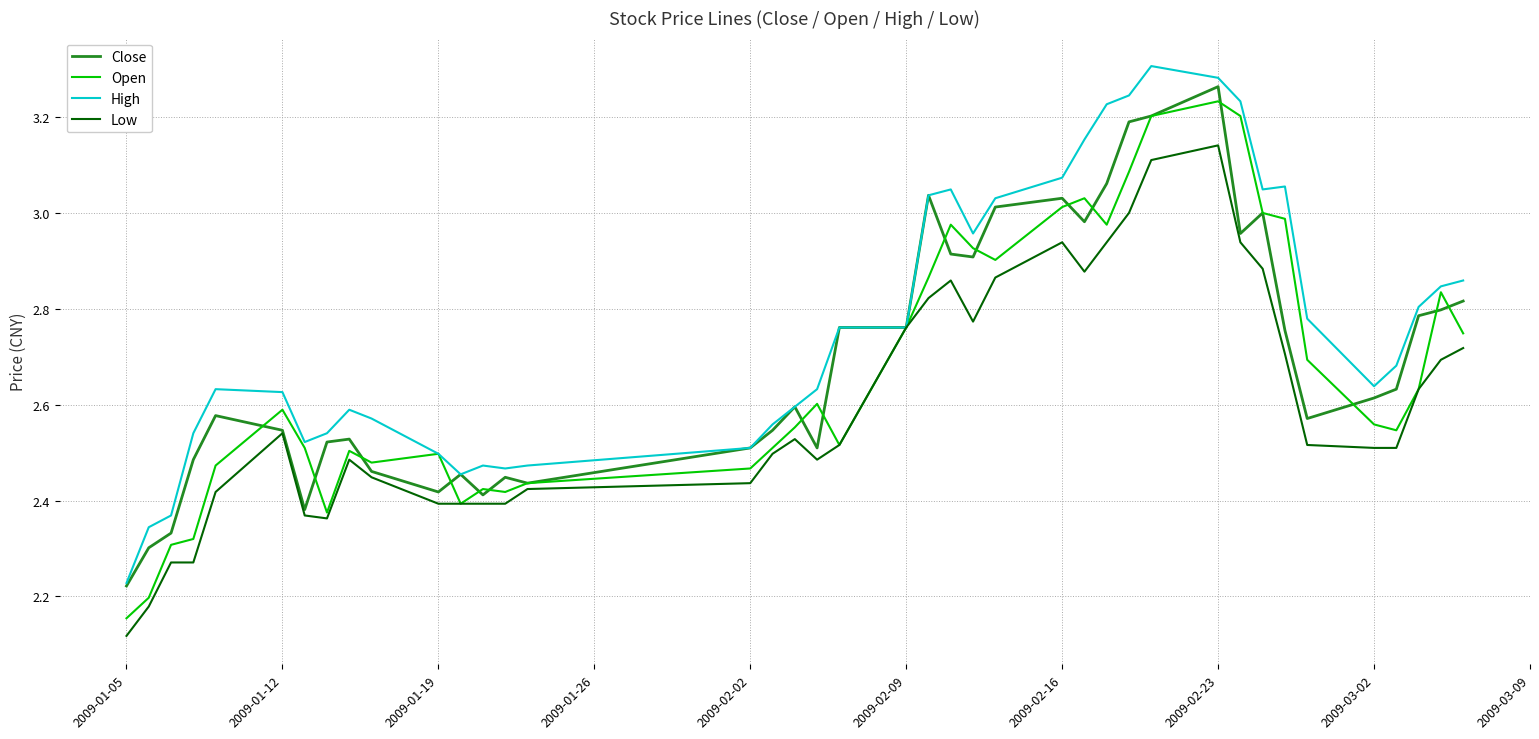

In Close, how many points are lower than both neighbors (excluding endpoints)?

9